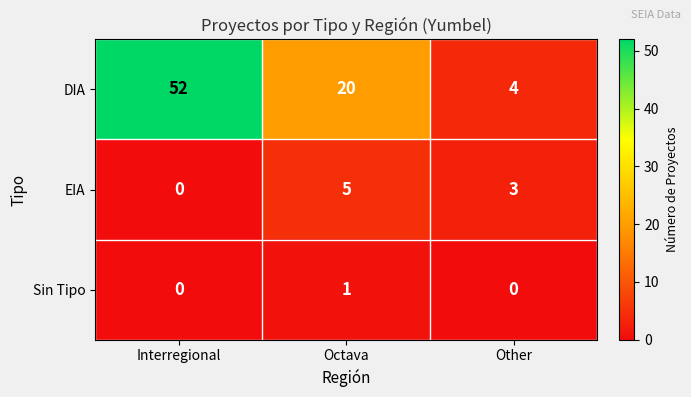

What is the difference between the DIA values at Interregional and Octava?

32